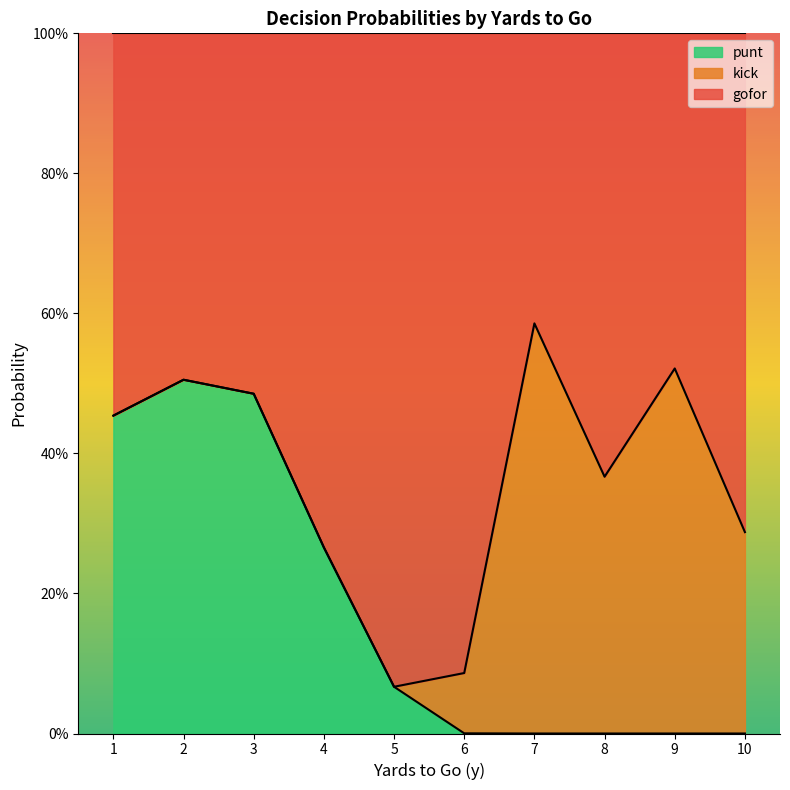

What is the difference between the highest and lowest values at 10?

1.0